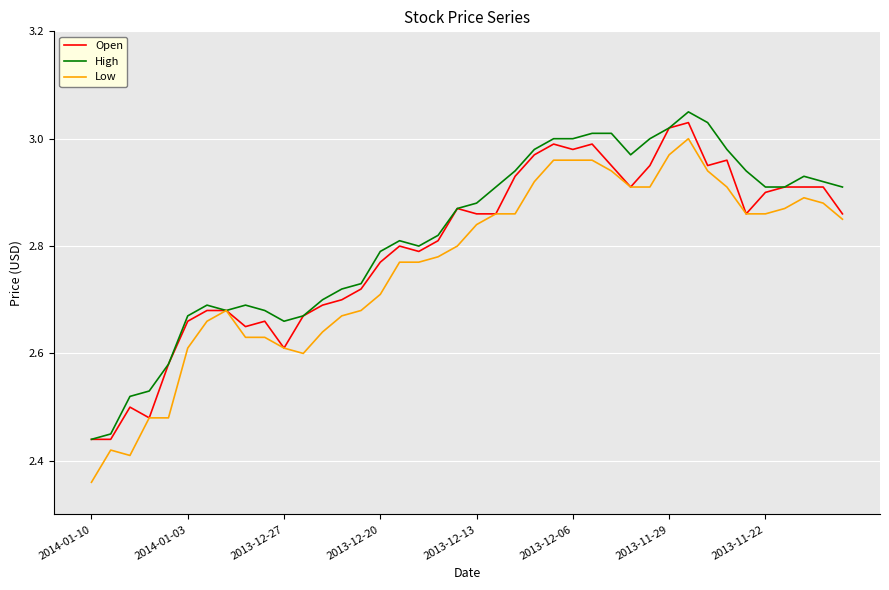

What are all the series names shown in the legend?

Open, High, Low